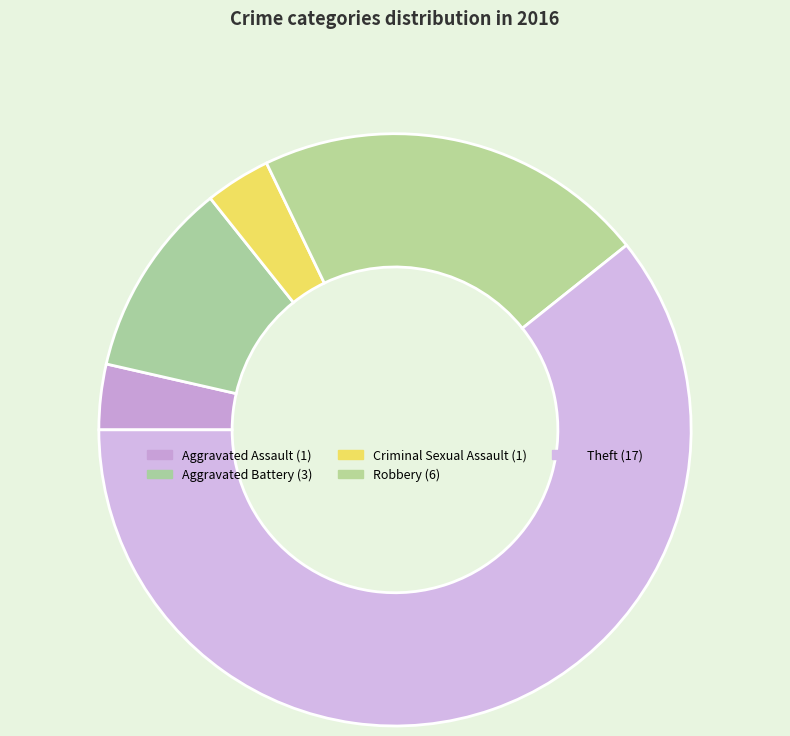

The Theft slice represents 61% of the pie. True or false?

True